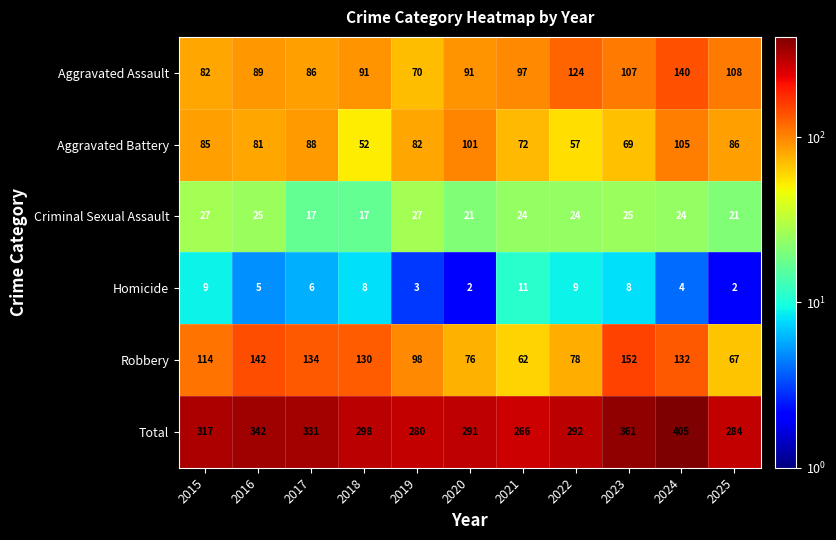

Which series has the largest total across all categories?

Total